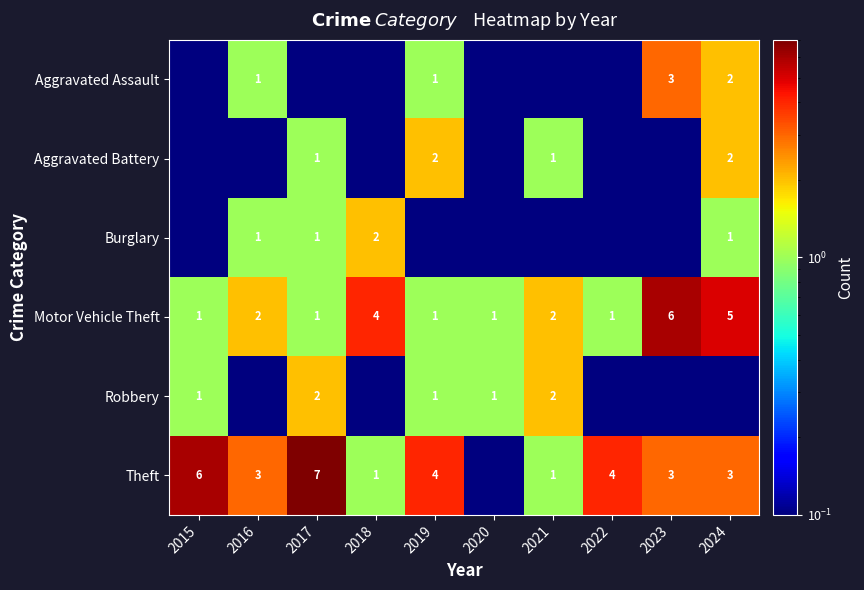

What is the smallest value displayed?

0.1